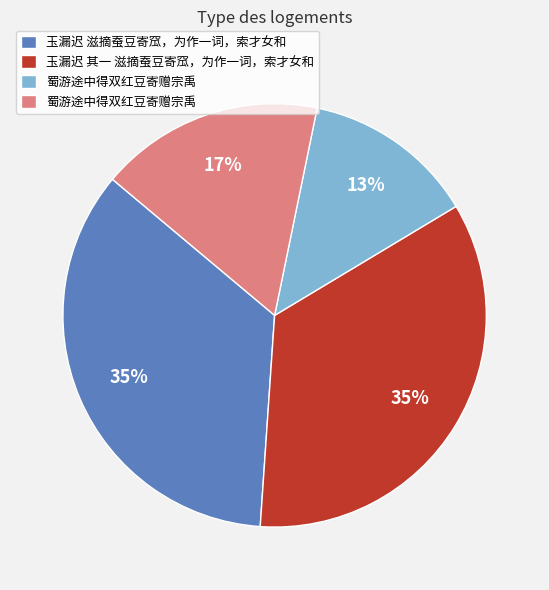

To the nearest percent, what is the average slice percentage?

25%